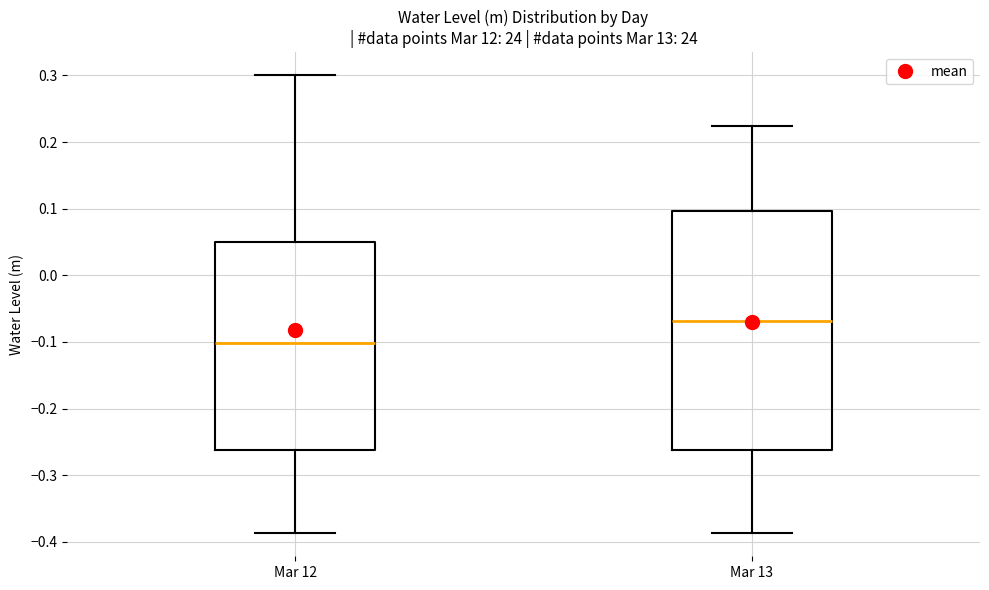

Where does the median line of the box for Mar 13 sit on the y-axis? The values are not printed on the chart, so give them approximately, as read against the axis.

-0.07